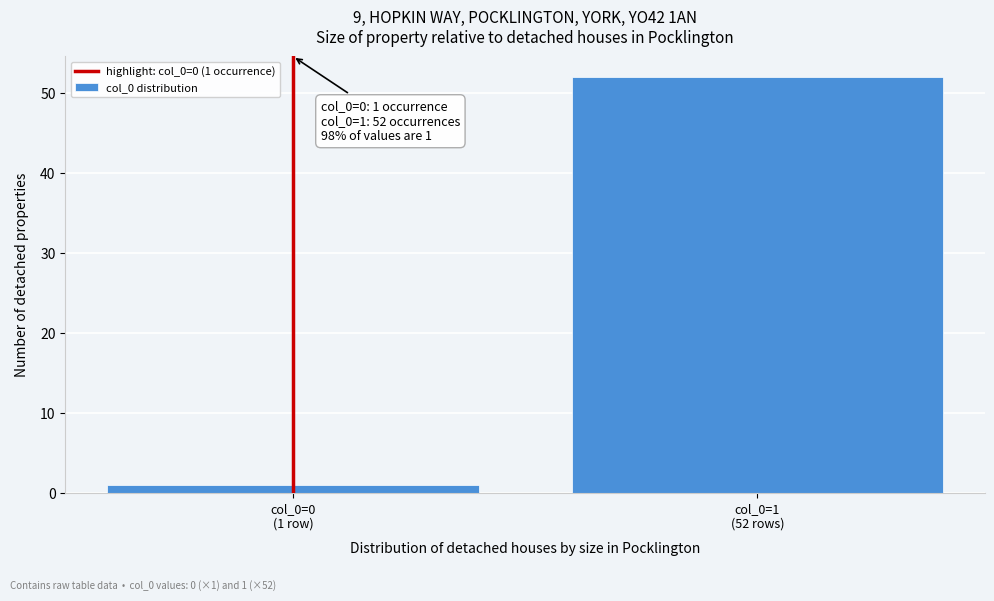

Reading left to right, transcribe all the data shown in this chart.

1	52